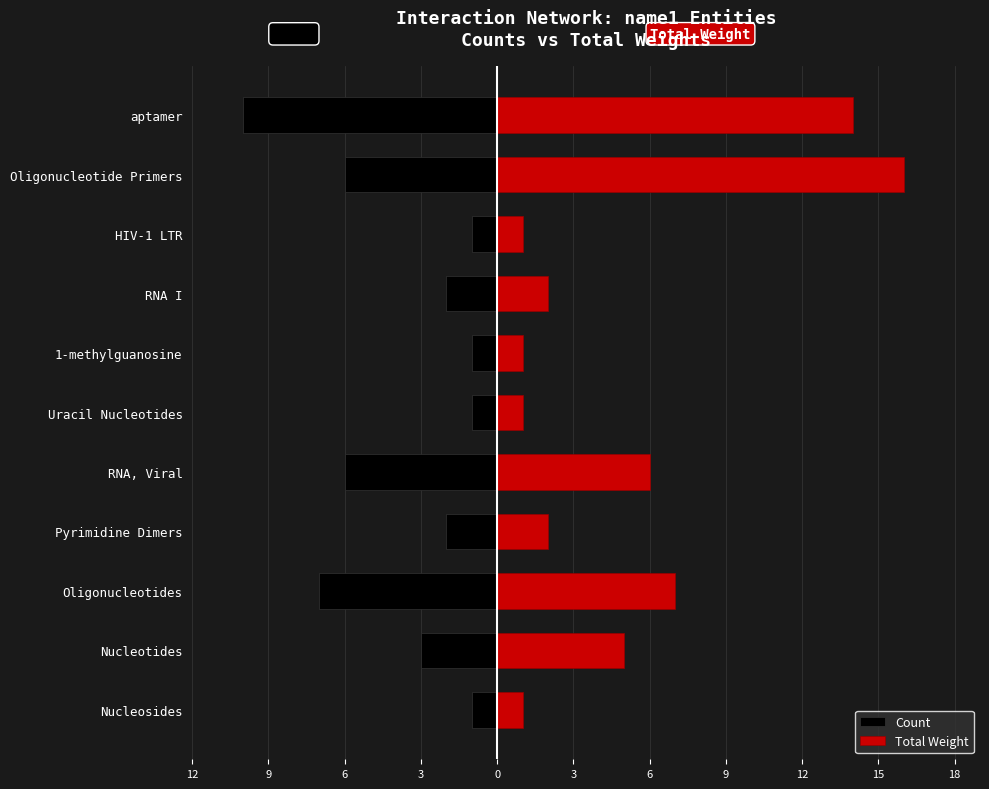

Is it true that Count equals -3 at RNA I?

False